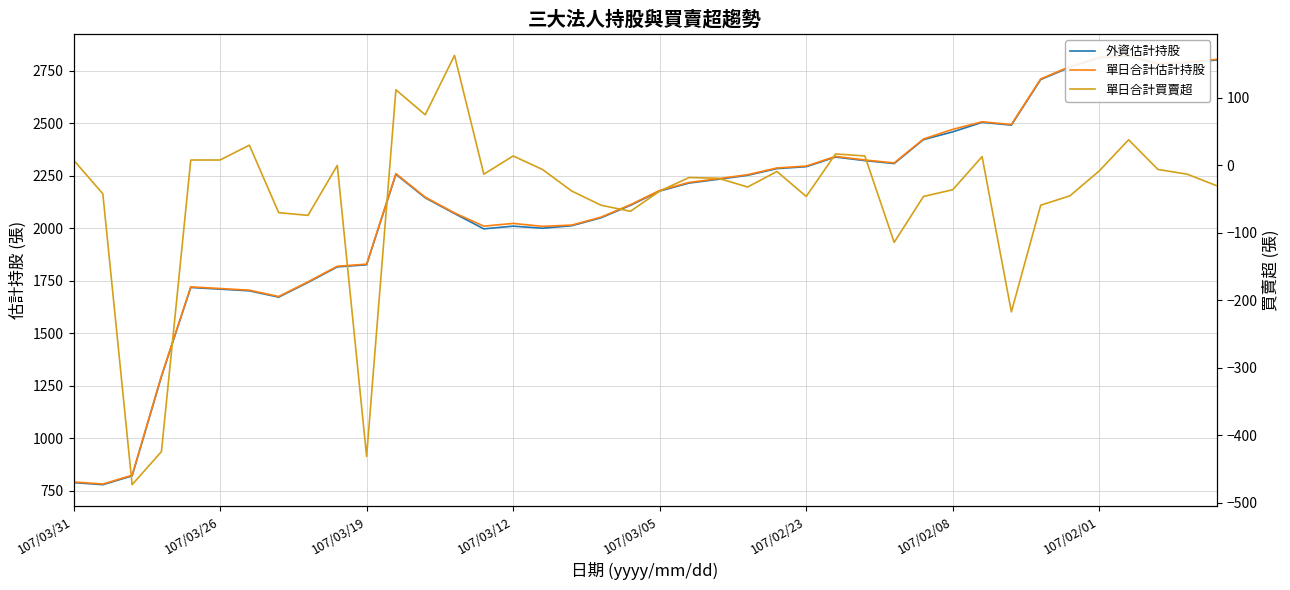

Is the value of 單日合計買賣超 at 14 greater than the value of 外資估計持股 at 107/02/01?

No